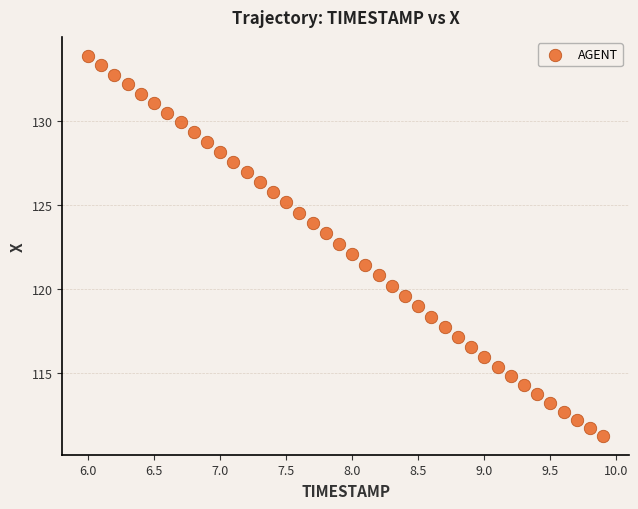

What is the range of Y values (max minus min)?

22.6